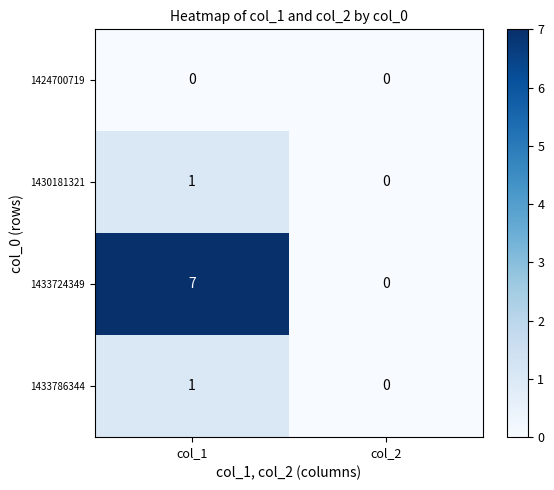

At which category is the sum across all series the highest?

col_1